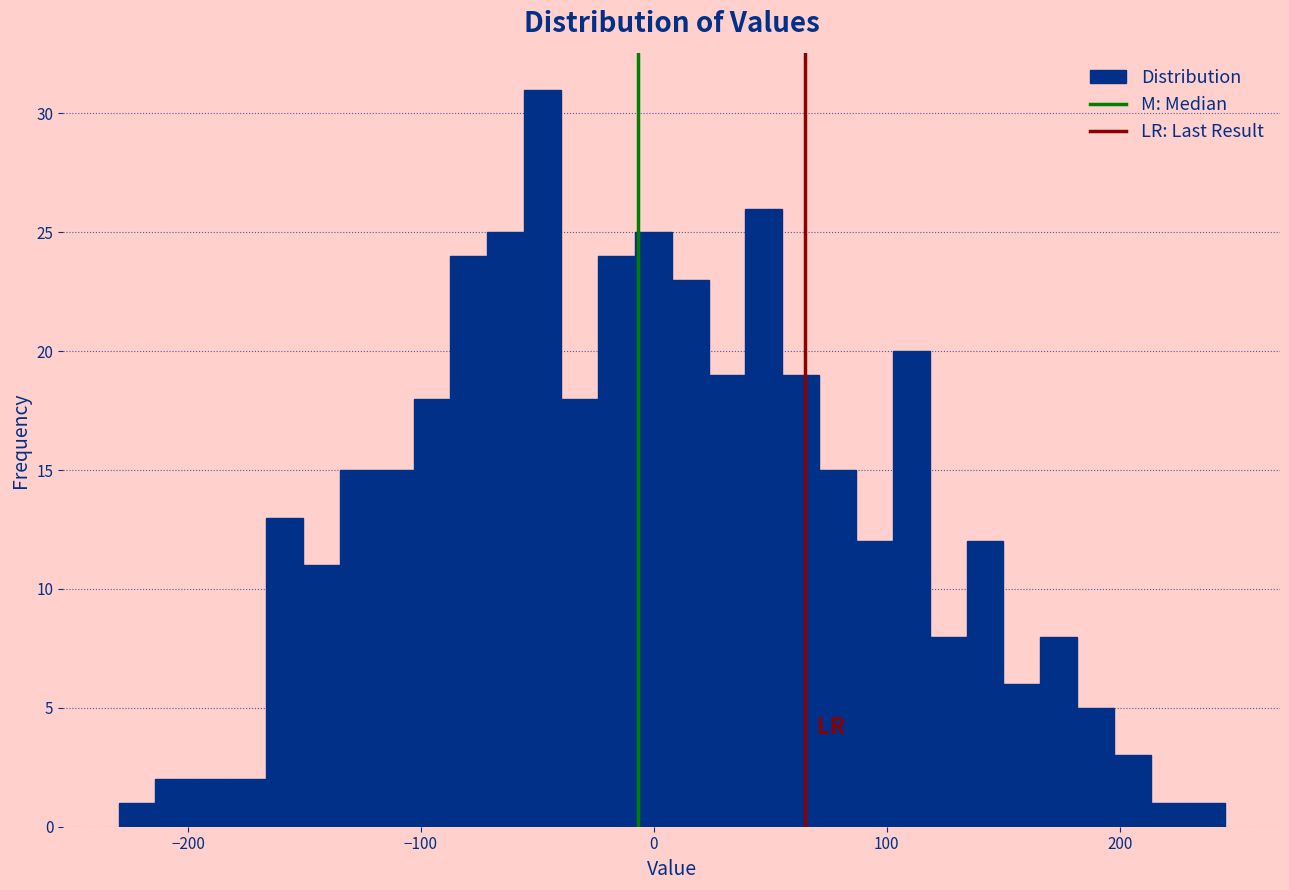

Read against the x-axis, roughly where is the centre of the tallest bar?

-50